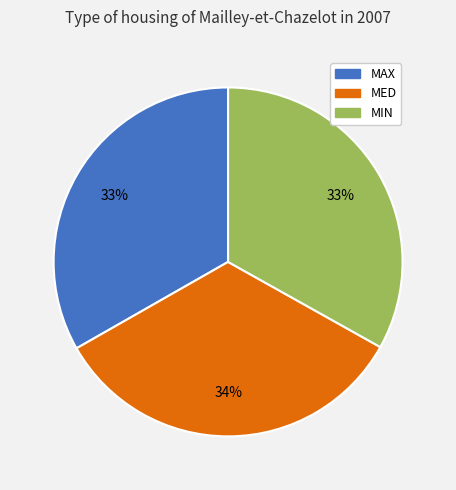

The MIN slice represents 33% of the pie. True or false?

True